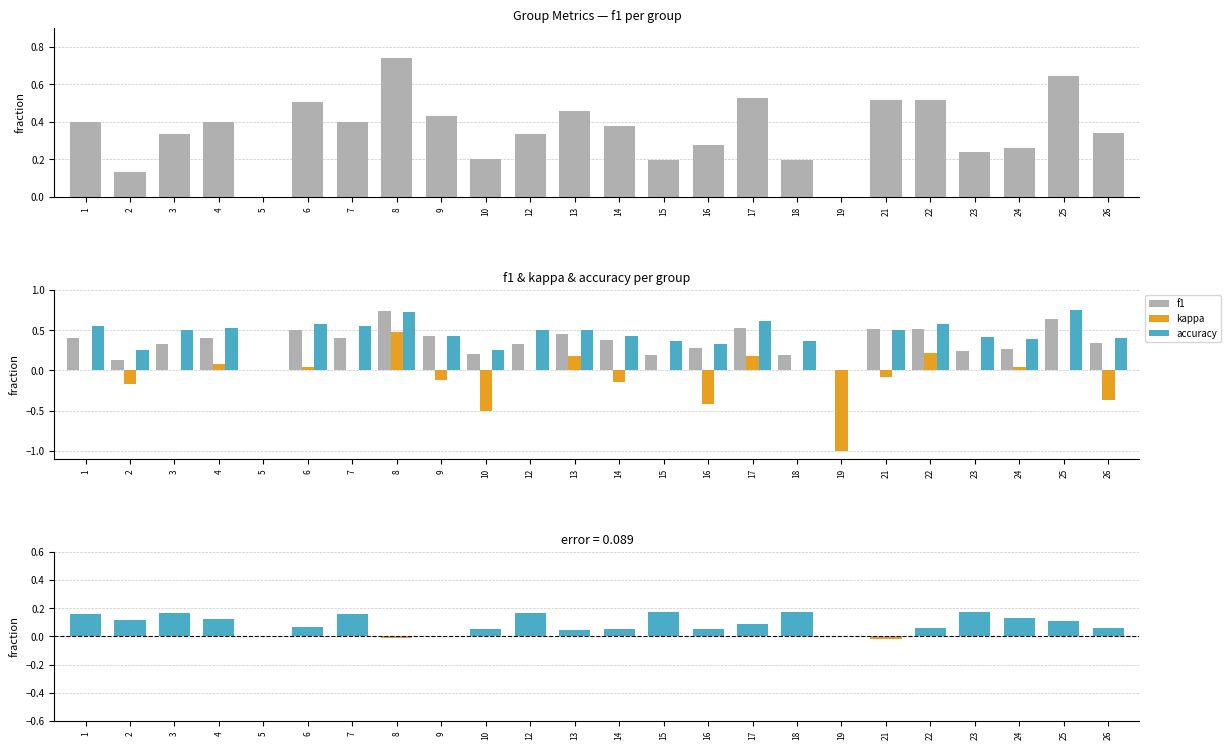

What is the sum of the kappa values at 21 and 2?

-0.3